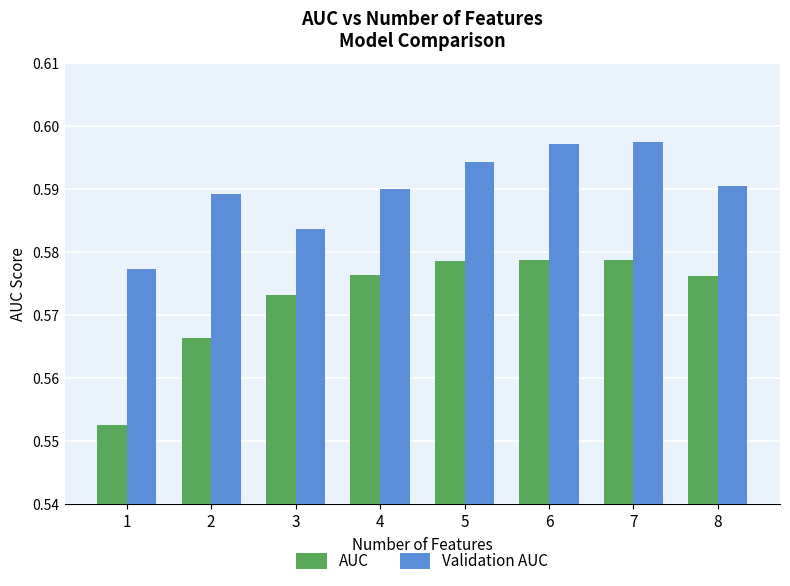

What is the sum of the Validation AUC values at 7 and 5?

1.2